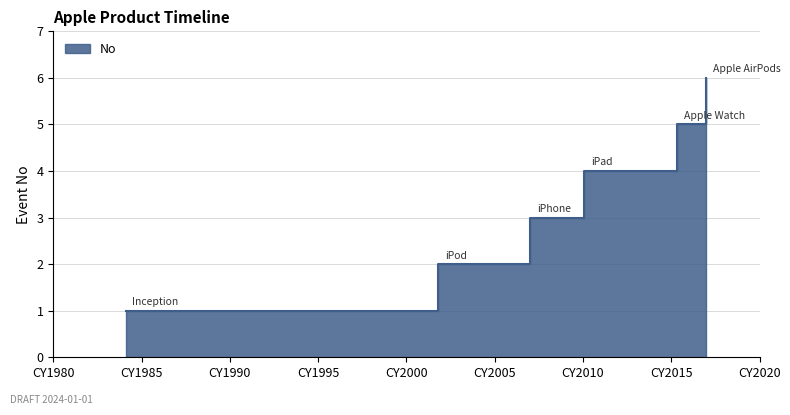

Rank the categories by value from highest to lowest.

2016-12-13, 2015-04-24, 2010-01-27, 2007-01-09, 2001-10-23, 1984-02-03